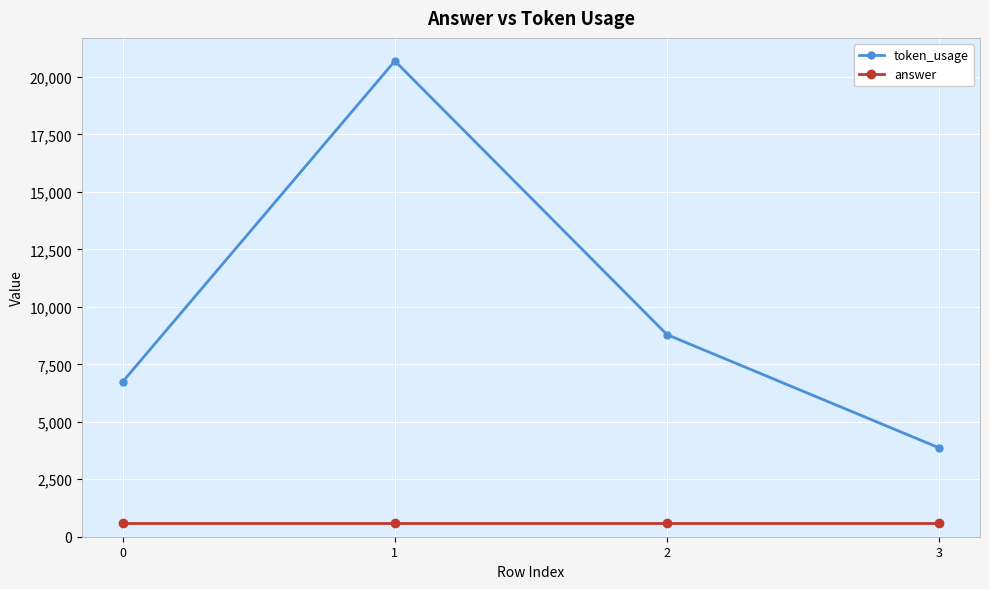

Does the chart have visible grid lines?

Yes